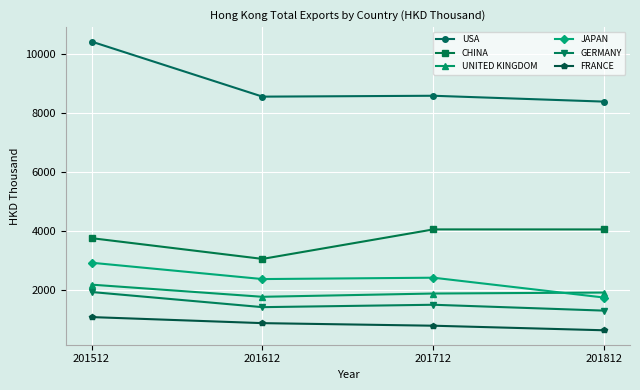

What is the sum of all FRANCE values?

3393.2